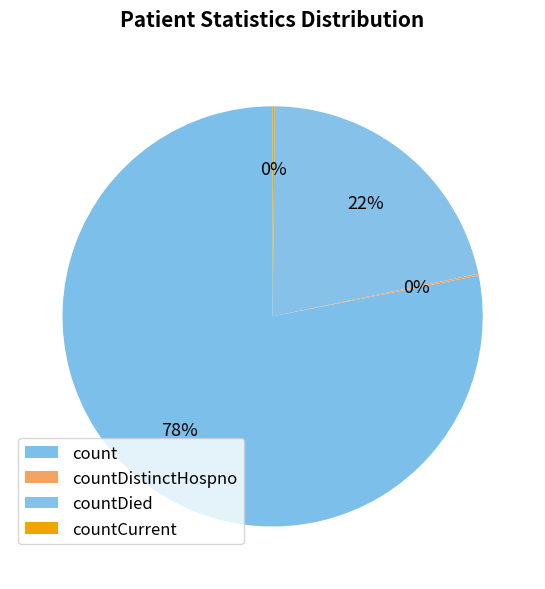

To the nearest percent, what portion does count represent?

78%